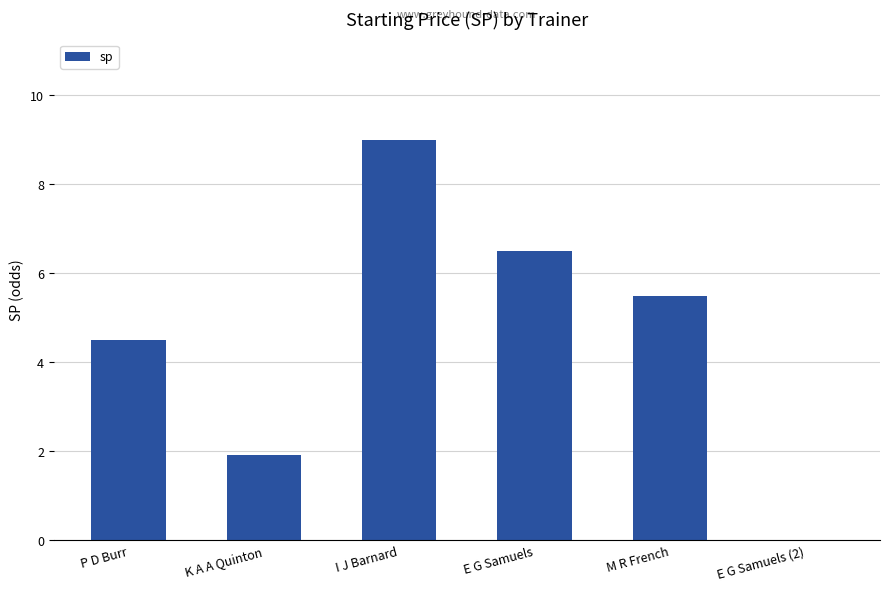

What is the change in value from I J Barnard to M R French?

-3.5